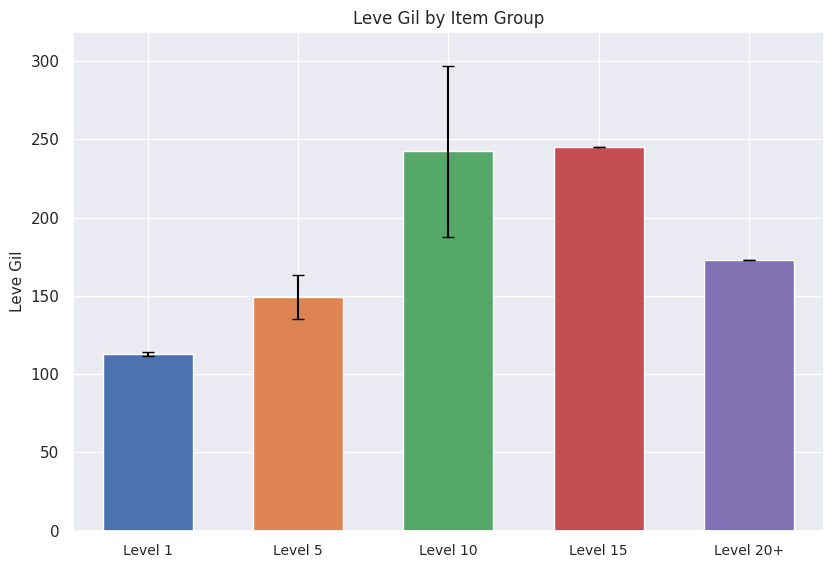

What position from the right is Level 20+
?

1